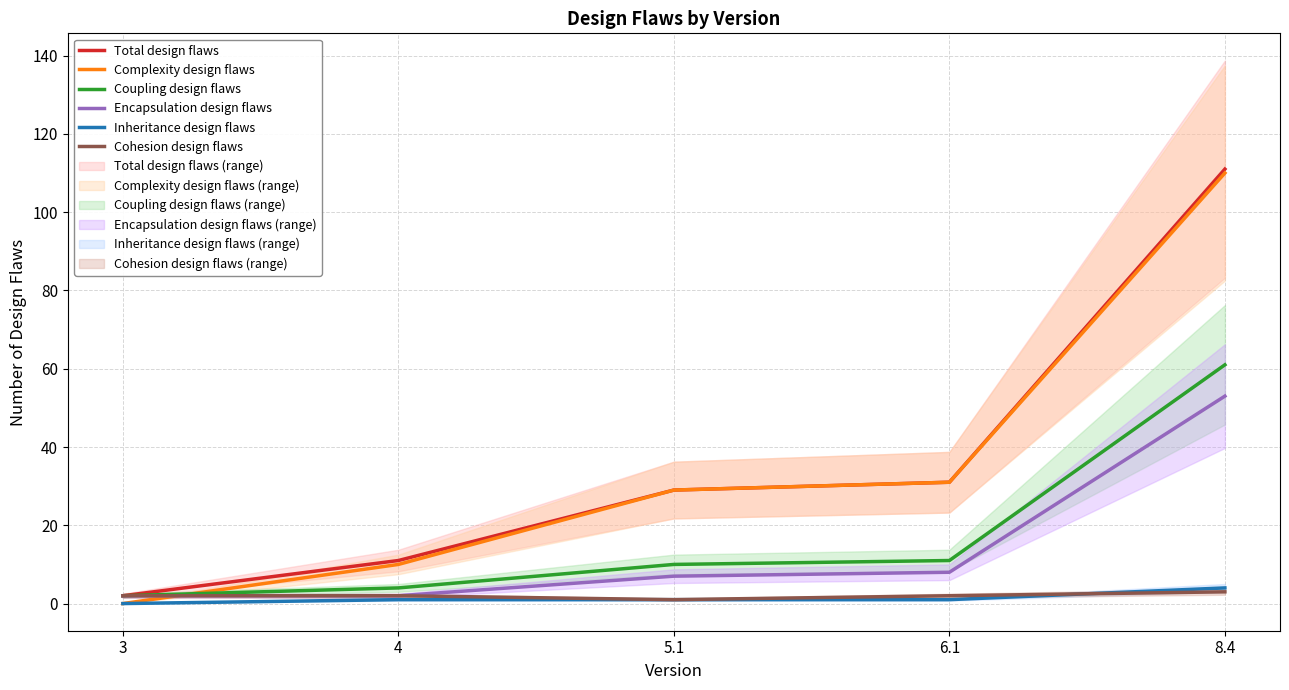

Which label corresponds to the smallest value in the chart?

3